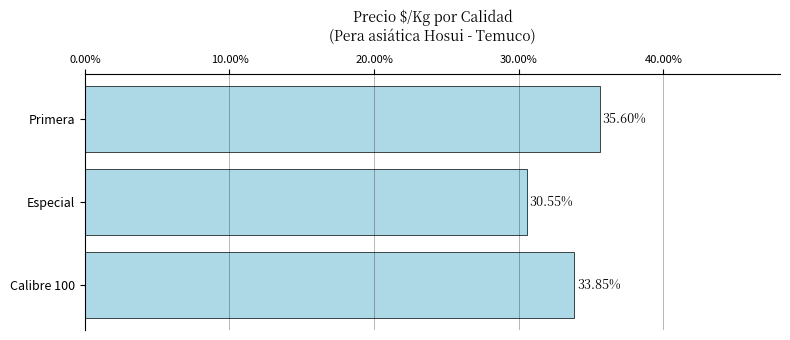

Are the bars horizontal?

Yes